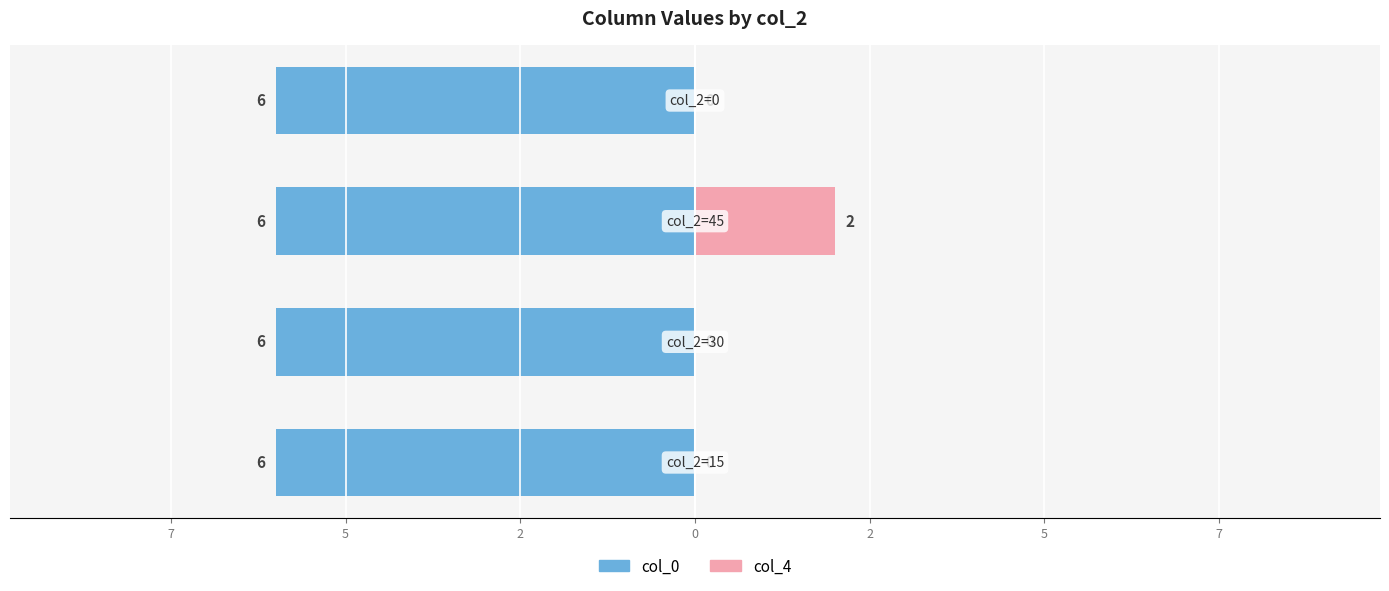

Is it true that col_0 equals 0.8 at 2?

False